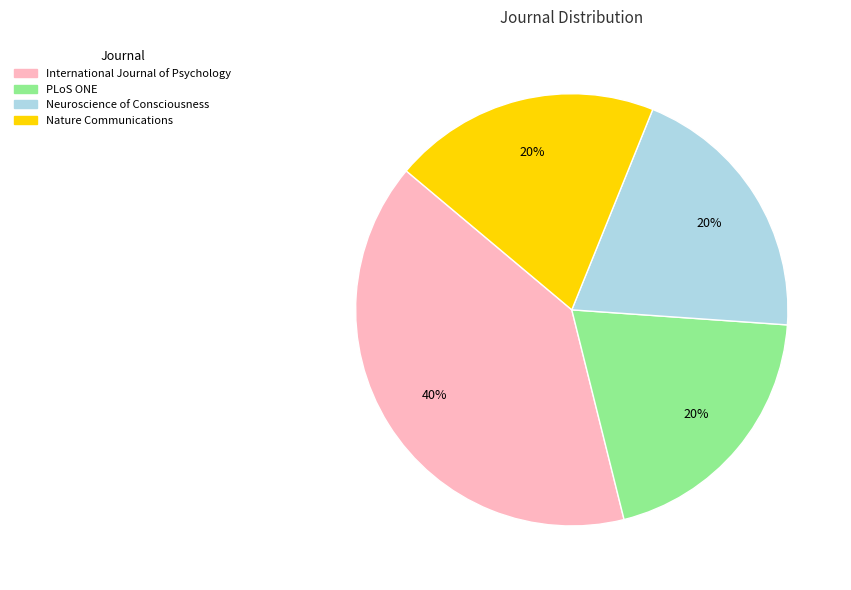

Combined, do Neuroscience of Consciousness and International Journal of Psychology account for over 50%?

Yes